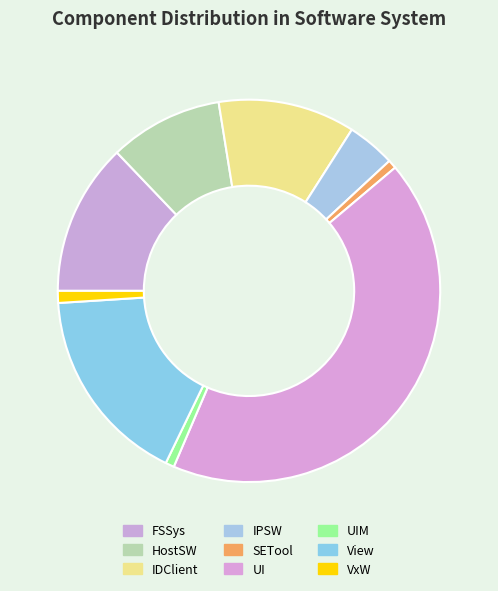

Is there a majority slice in this chart?

No